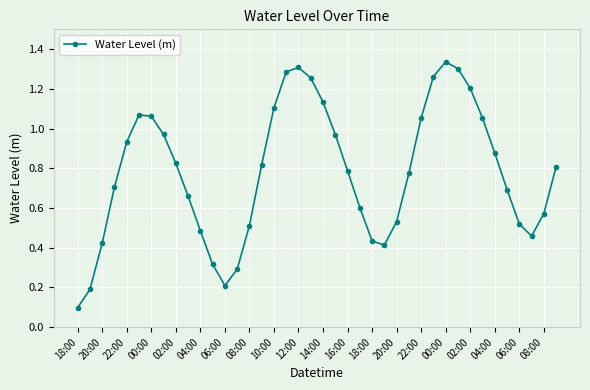

What is the sum of all values?

31.3